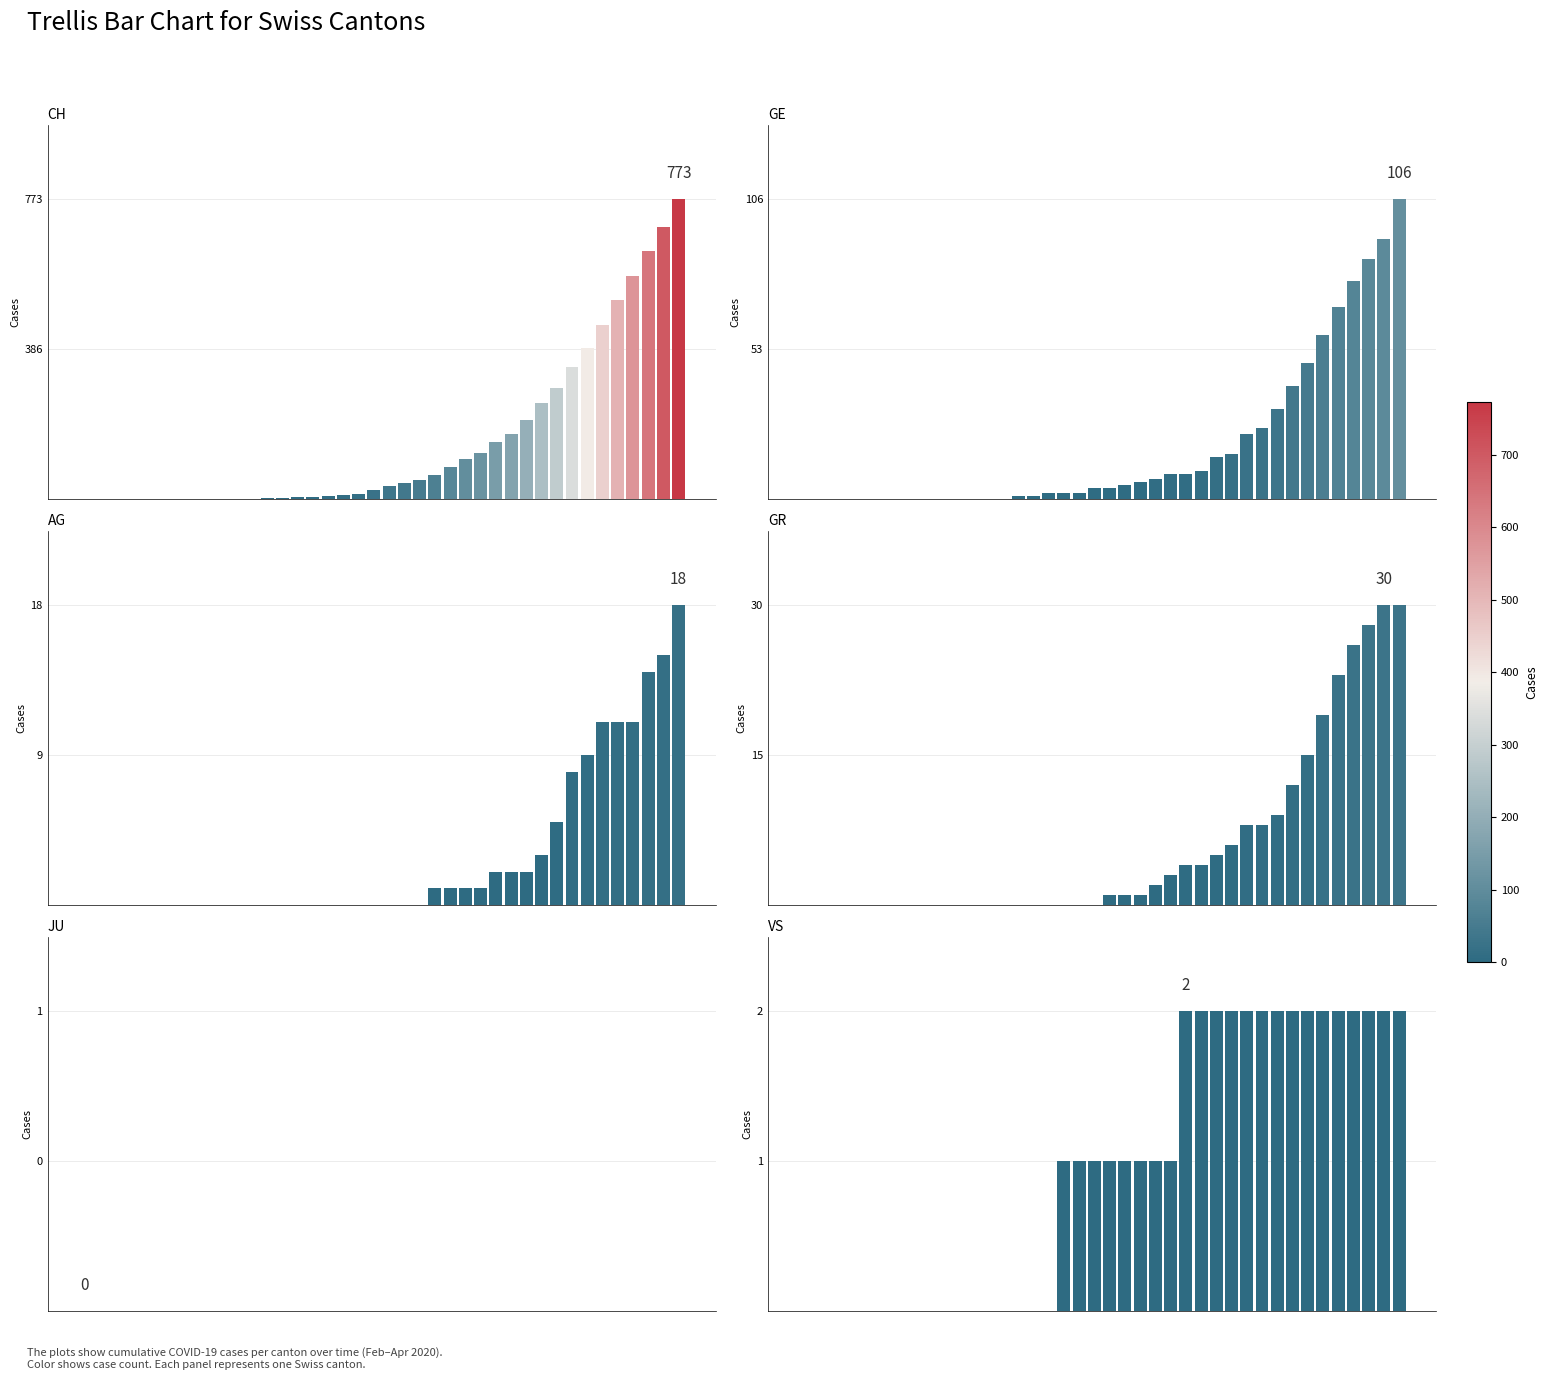

Is the value of CH at 39 greater than the value of JU at 15?

Yes